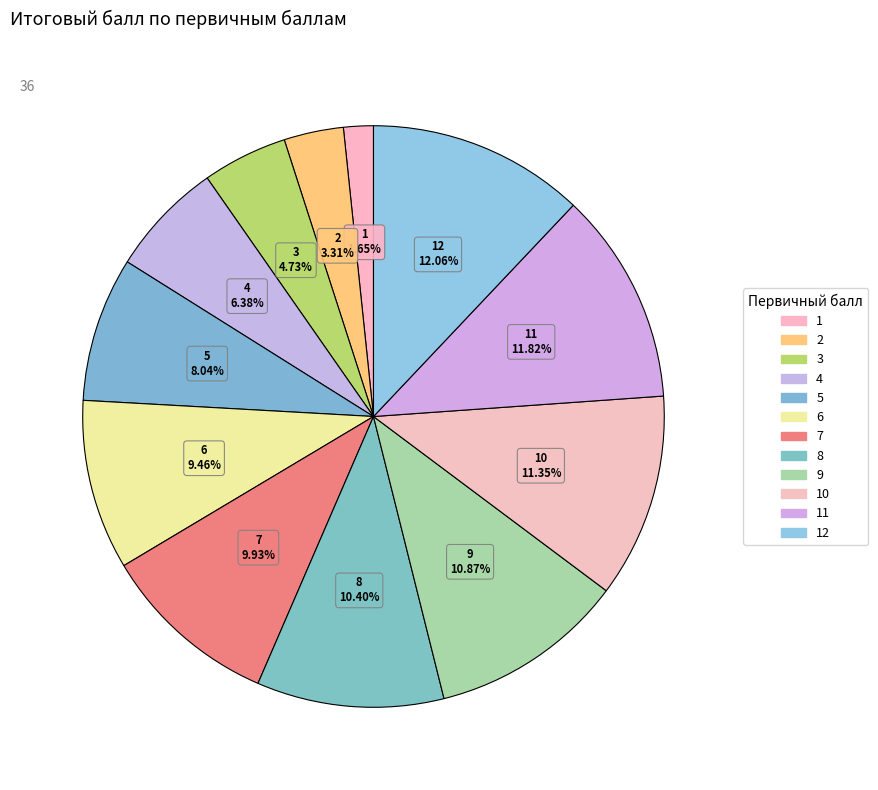

How many segments does this pie chart have?

12